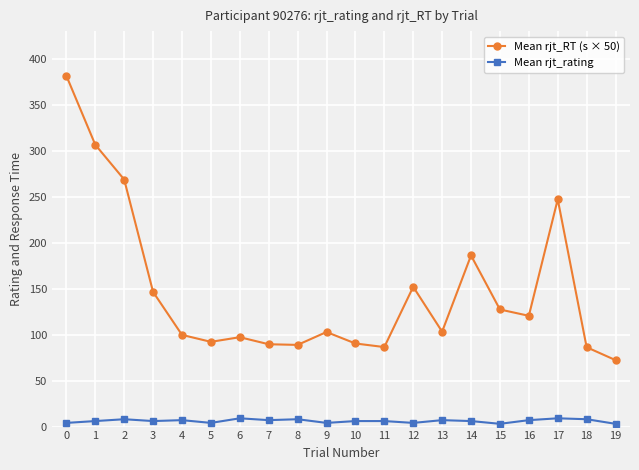

True or false: Mean rjt_rating and Mean rjt_RT (s × 50) intersect in this chart.

False